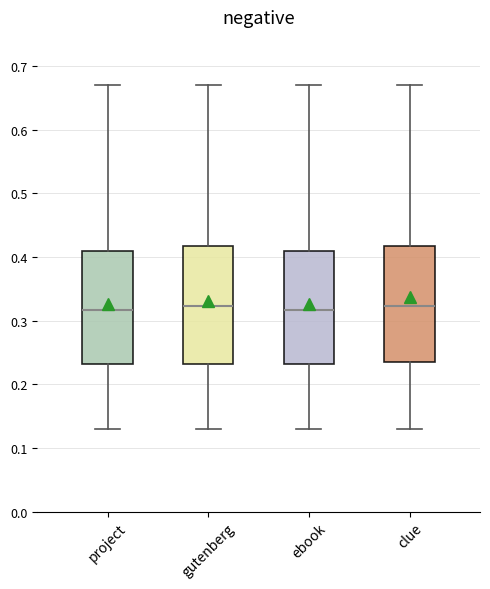

Where does the median line of the box for gutenberg sit on the y-axis? The values are not printed on the chart, so give them approximately, as read against the axis.

0.32